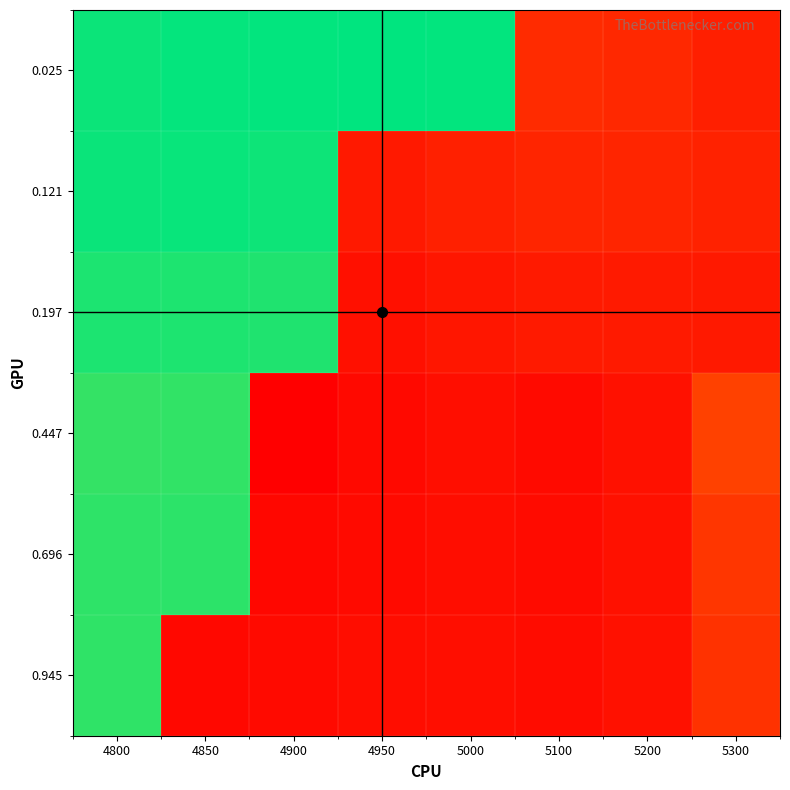

Which has a higher value, 4850 or 5200?

4850